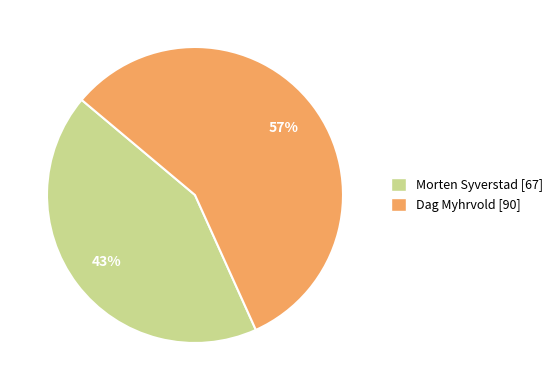

Rank the categories by value from lowest to highest.

Morten Syverstad, Dag Myhrvold